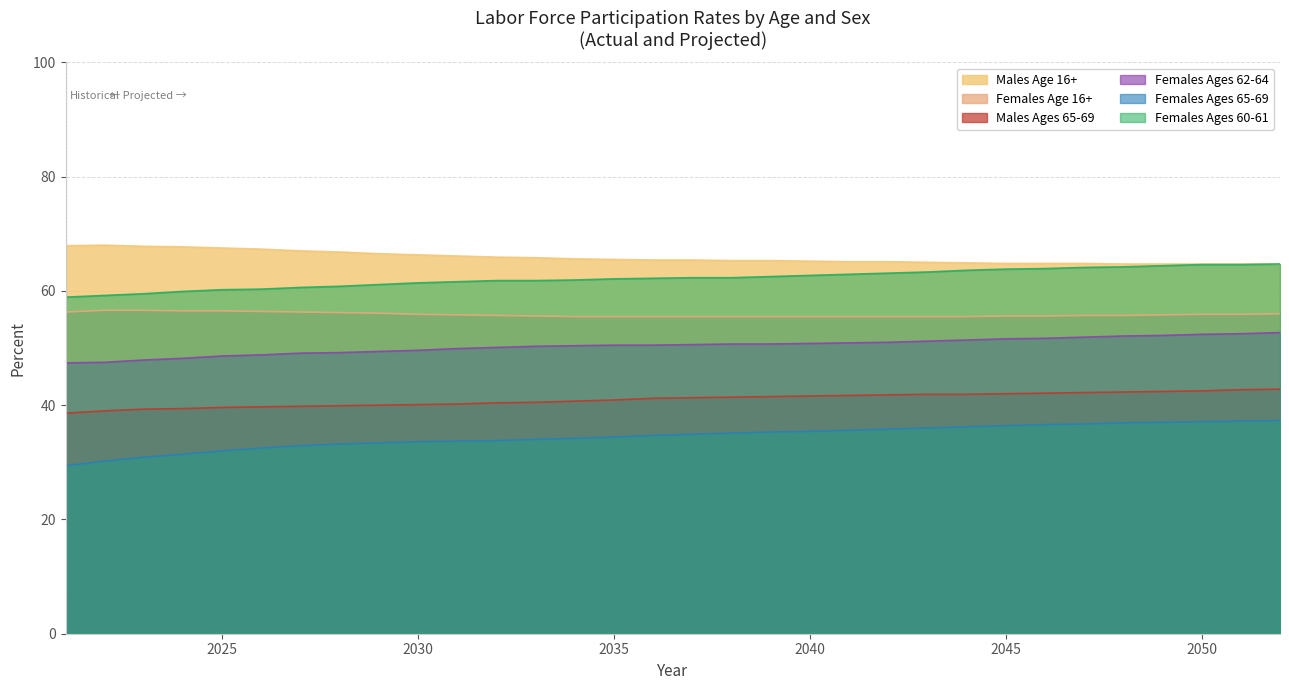

At which category is the sum across all series the highest?

2052